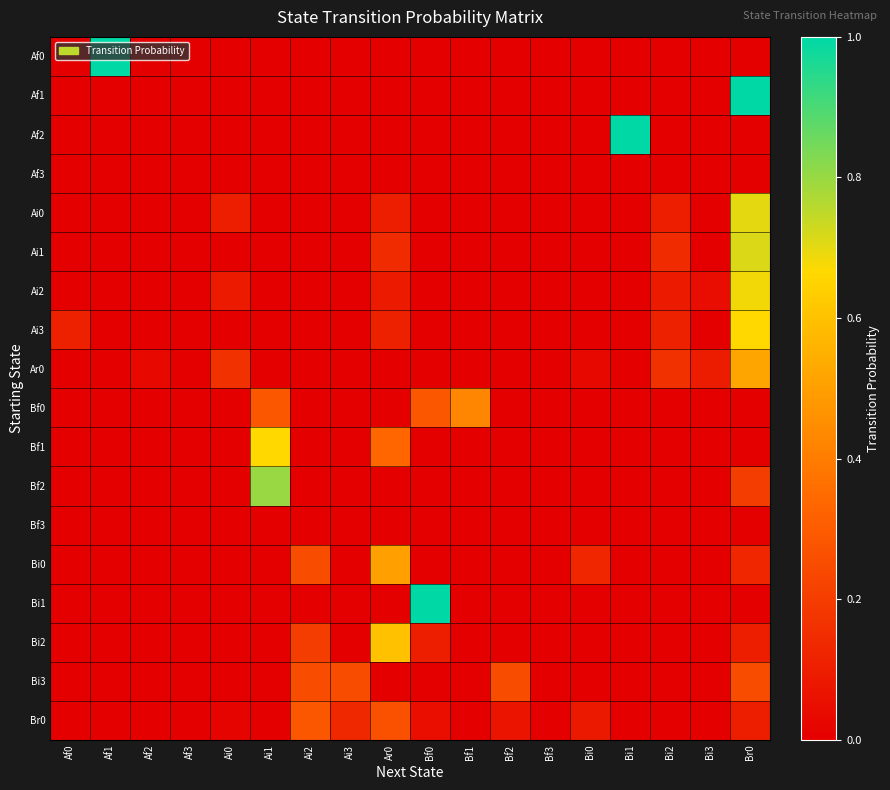

At which category is the sum across all series the highest?

Br0